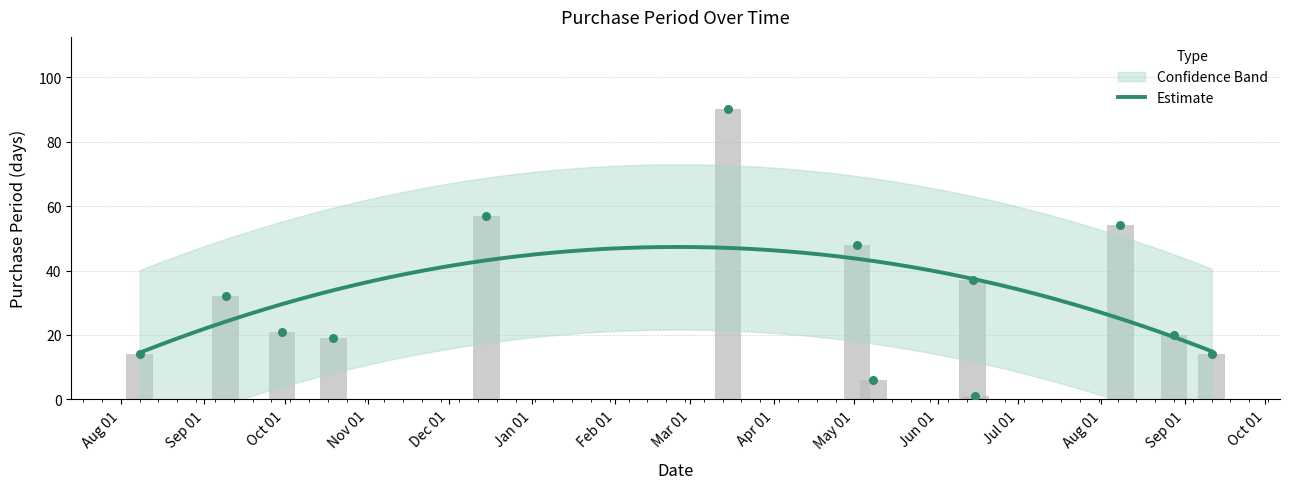

What is the ratio of the value at 2017-08-08 to the value at 2016-08-08?

3.9